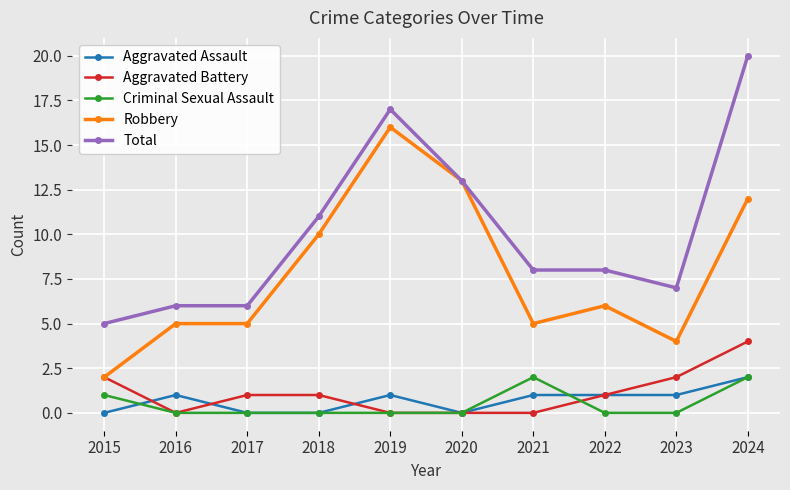

At how many categories does at least one series exceed 0?

10